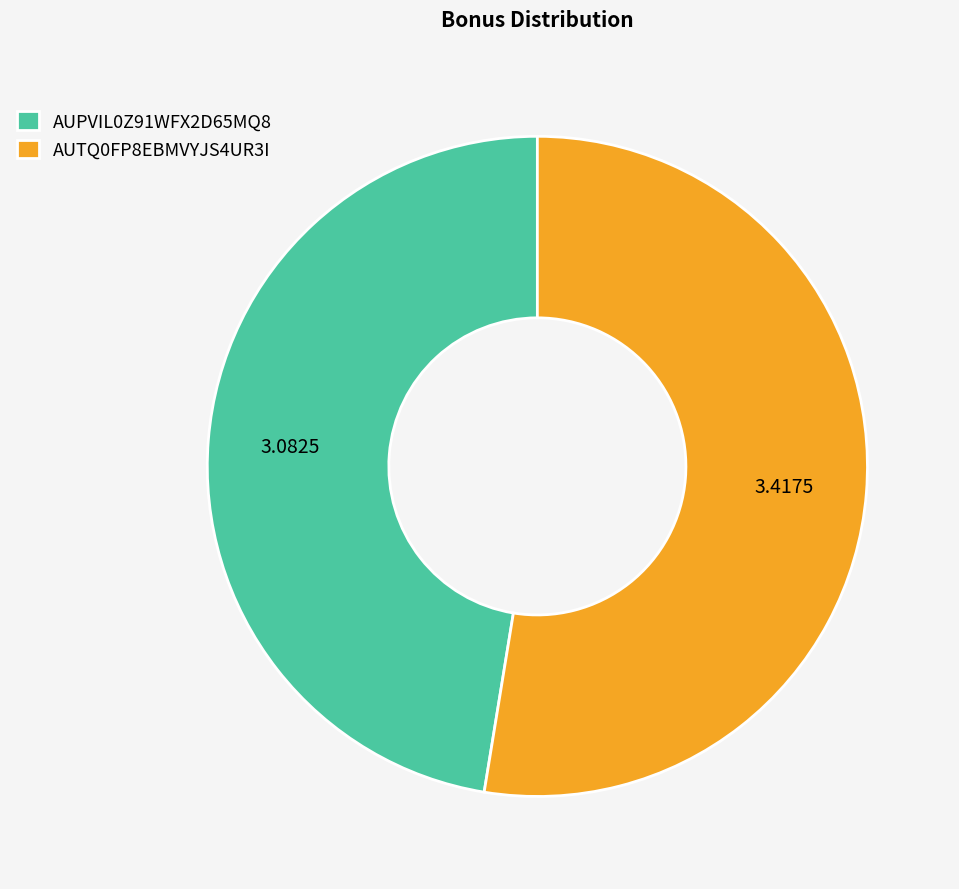

Rank the categories by value from highest to lowest.

AUTQ0FP8EBMVYJS4UR3I, AUPVIL0Z91WFX2D65MQ8